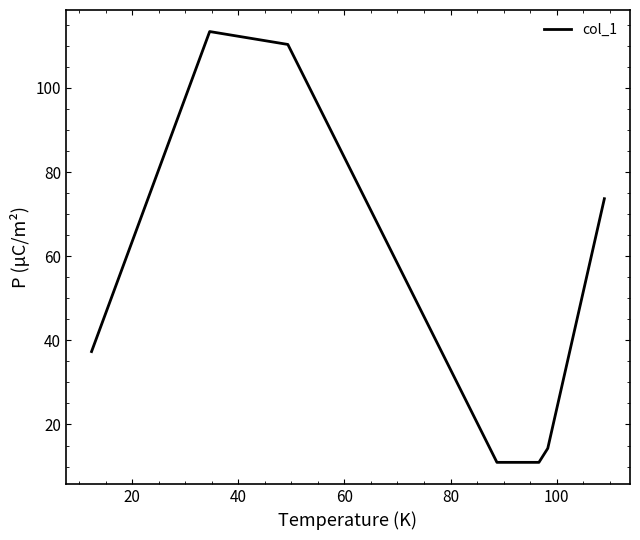

What is the difference between the second highest and second lowest values?

99.3